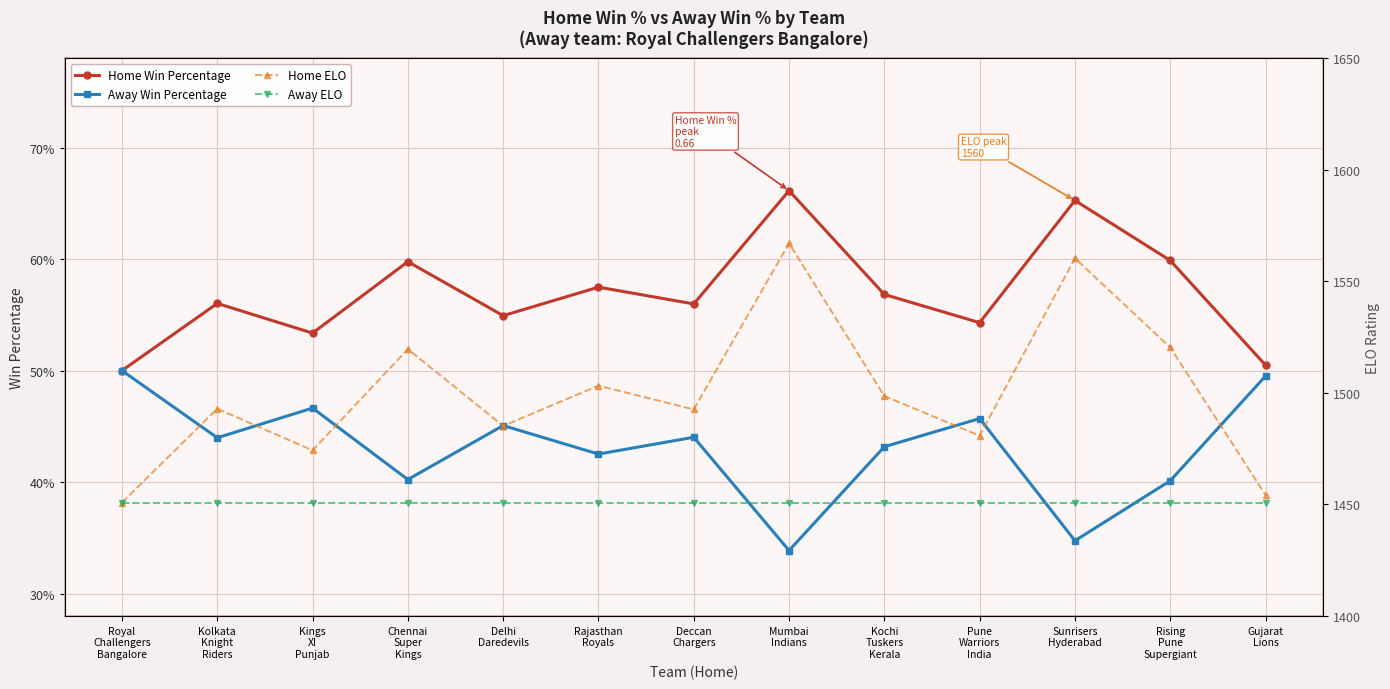

What is the minimum value for Away Win Percentage?

0.3